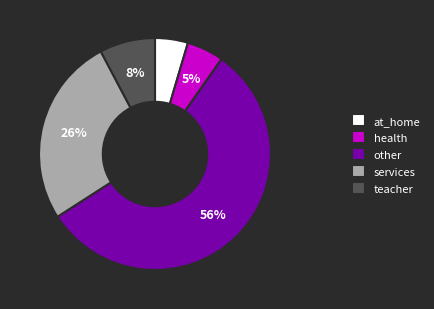

Is the sum of other and health greater than half?

Yes